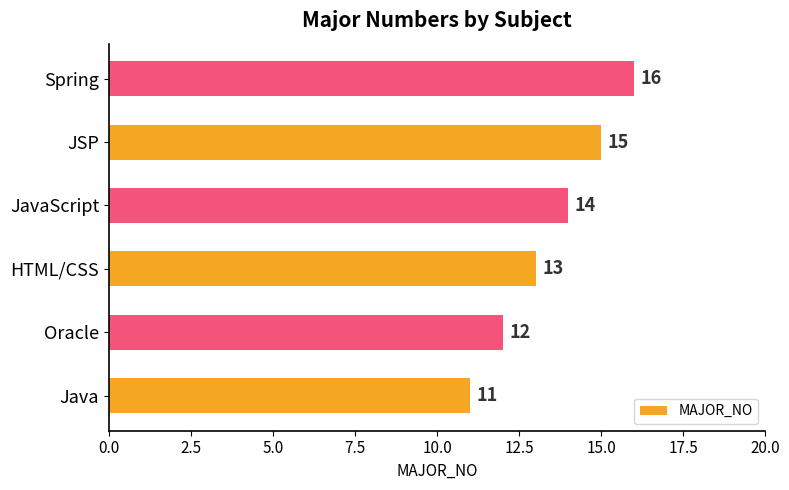

Rank the categories by value from lowest to highest.

Java, Oracle, HTML/CSS, JavaScript, JSP, Spring